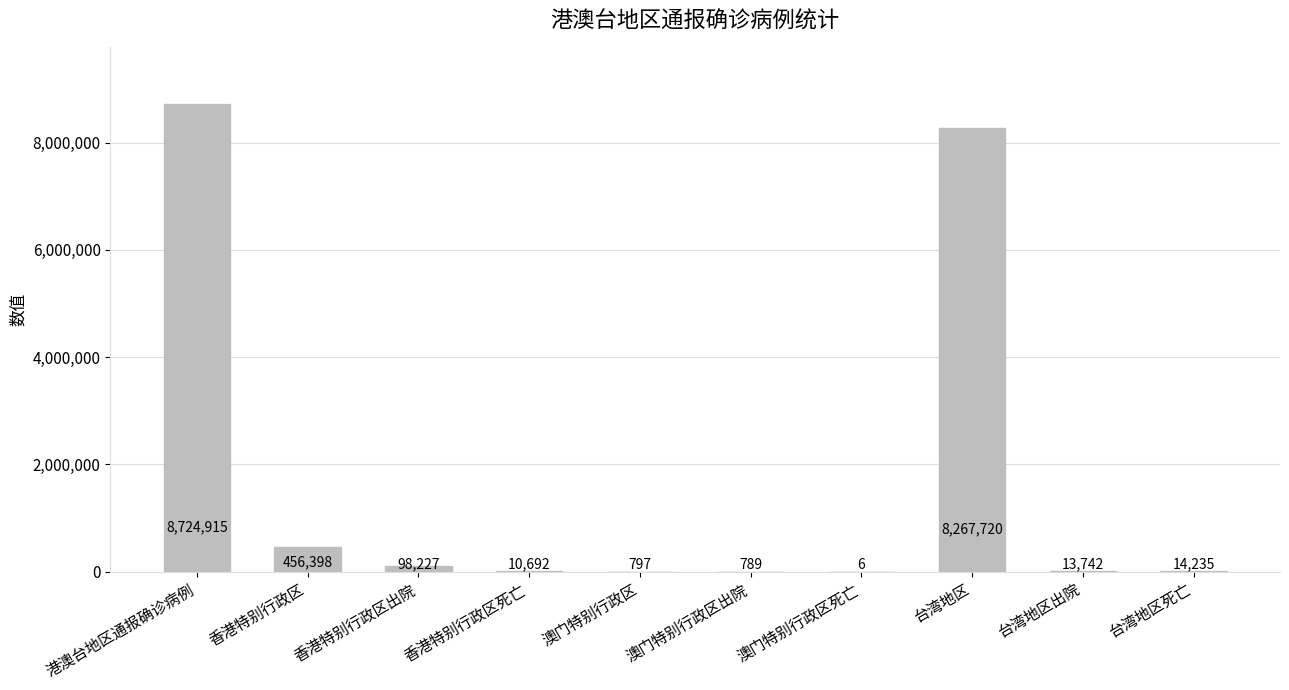

Where is the data nearest to the value 4362460?

台湾地区